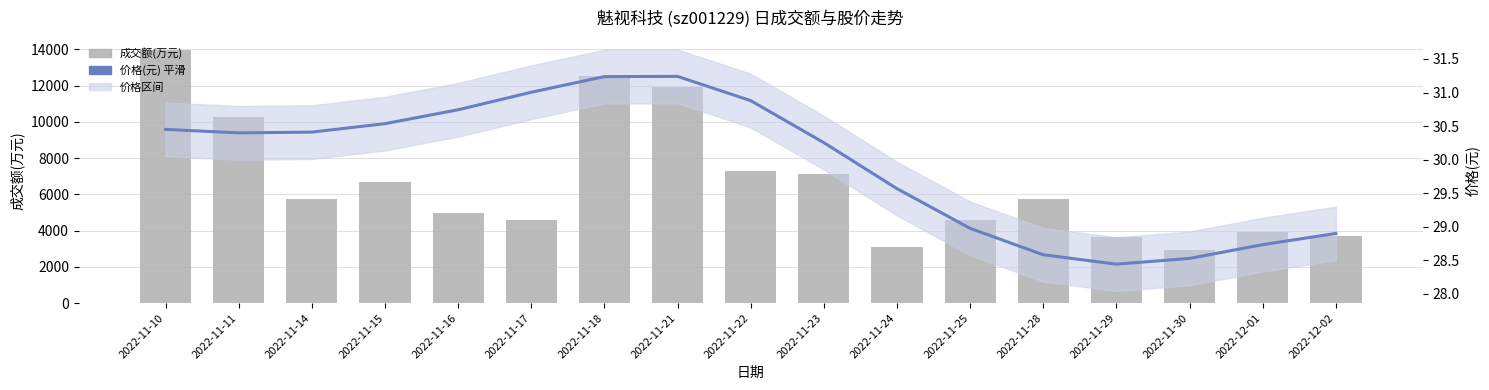

At which label does 成交额(万元) first exceed 5738?

2022-11-10